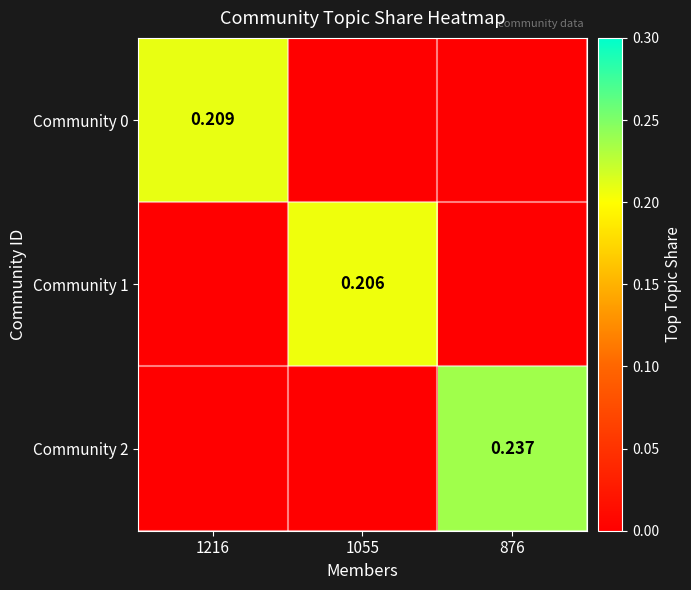

Is the value of Community 0 at 1216 greater than the value of Community 2 at 876?

No